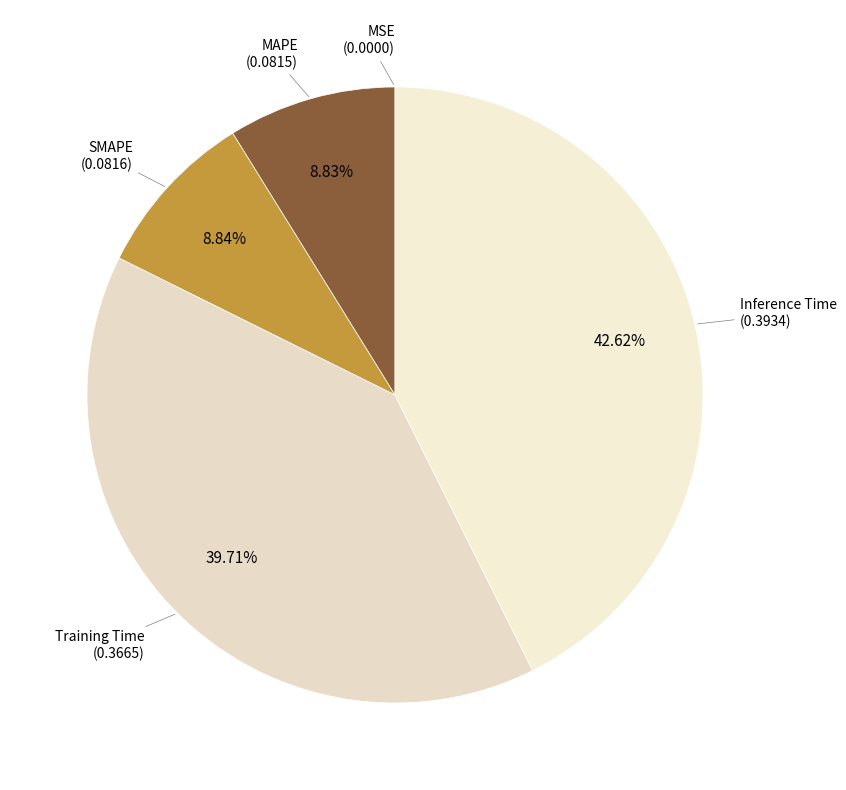

Rank the categories by value from lowest to highest.

MSE, MAPE, SMAPE, Training Time, Inference Time